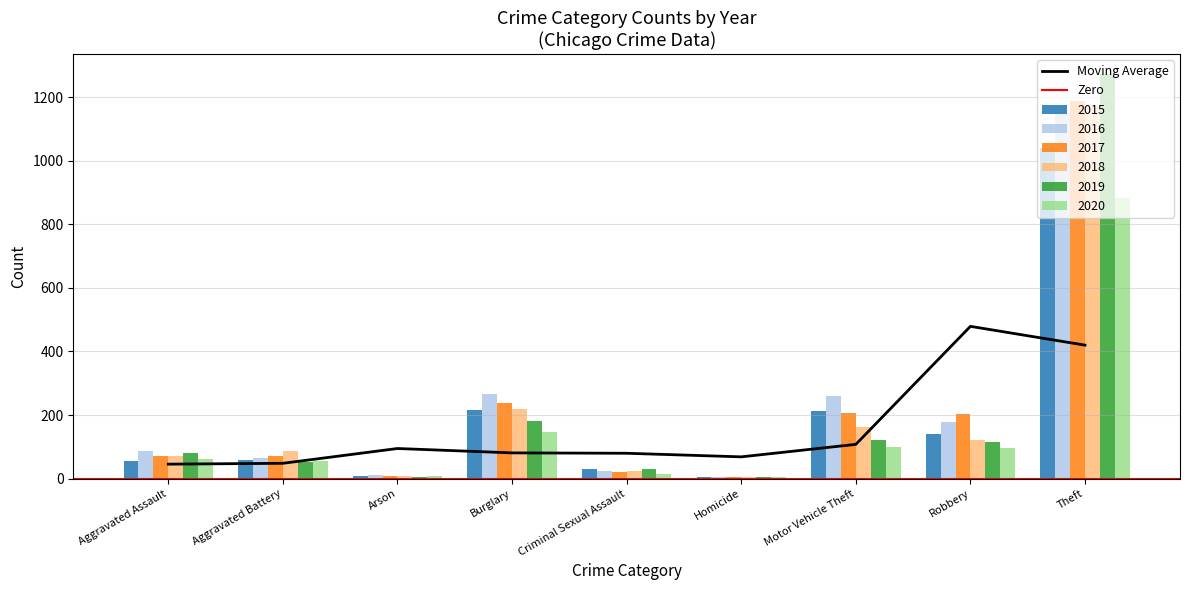

The value of 2017 at Robbery is 268. True or false?

False